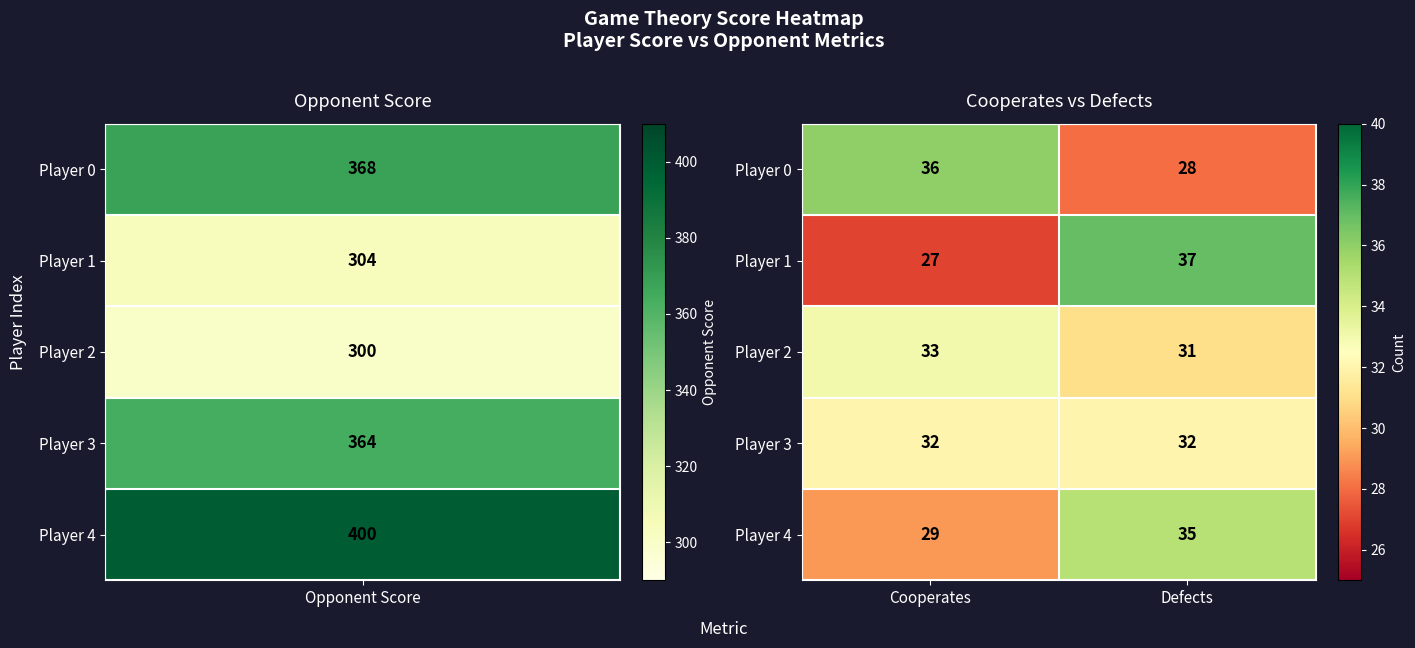

List the series in order of their peak value, highest first.

Player 1, Player 0, Player 4, Player 2, Player 3